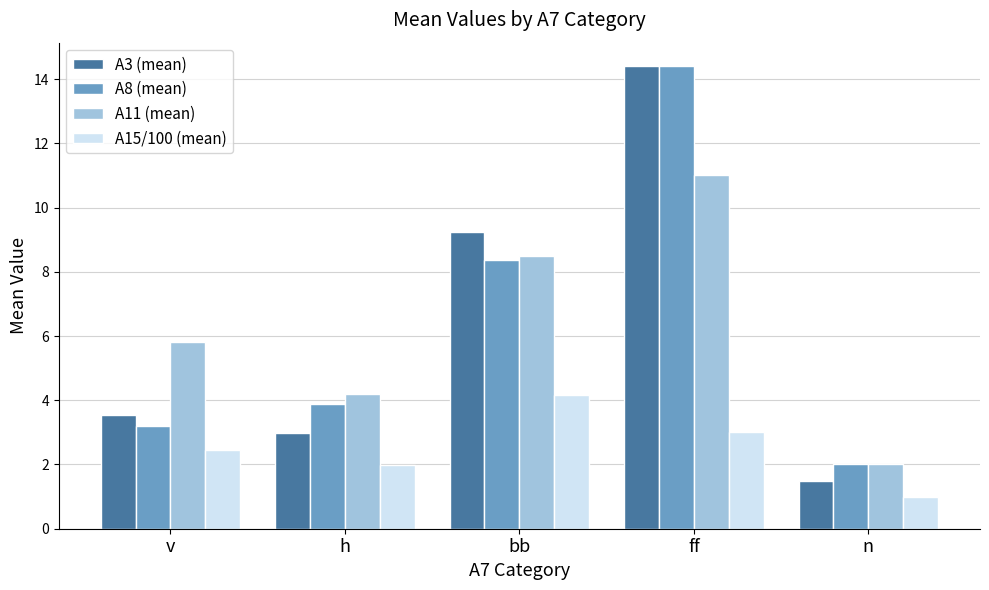

At which label is A8 (mean) closest to 8?

bb